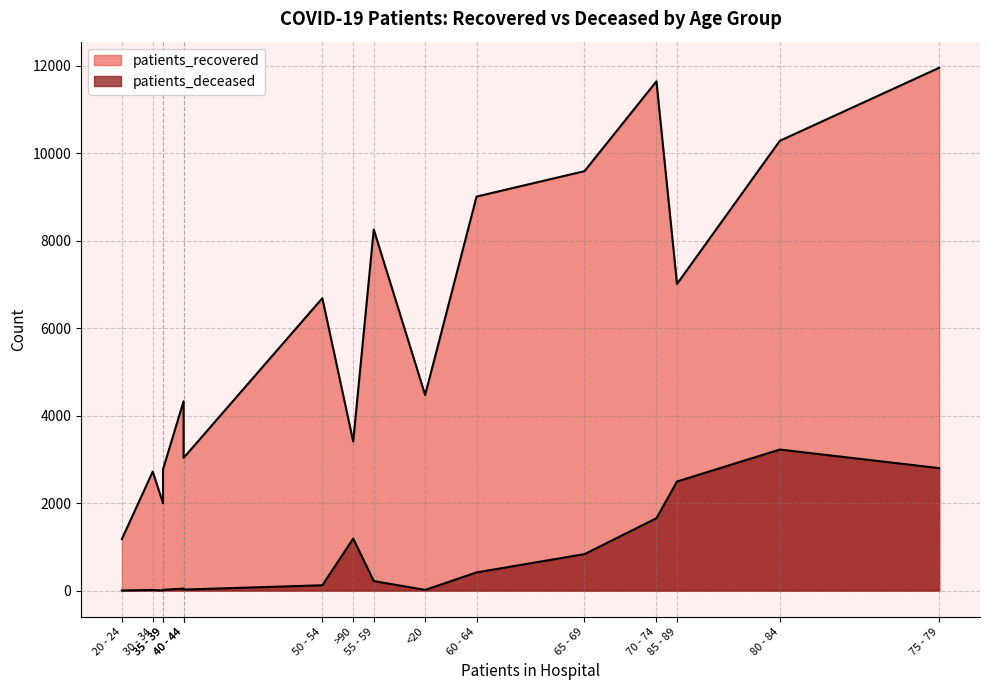

Does the chart have visible grid lines?

Yes